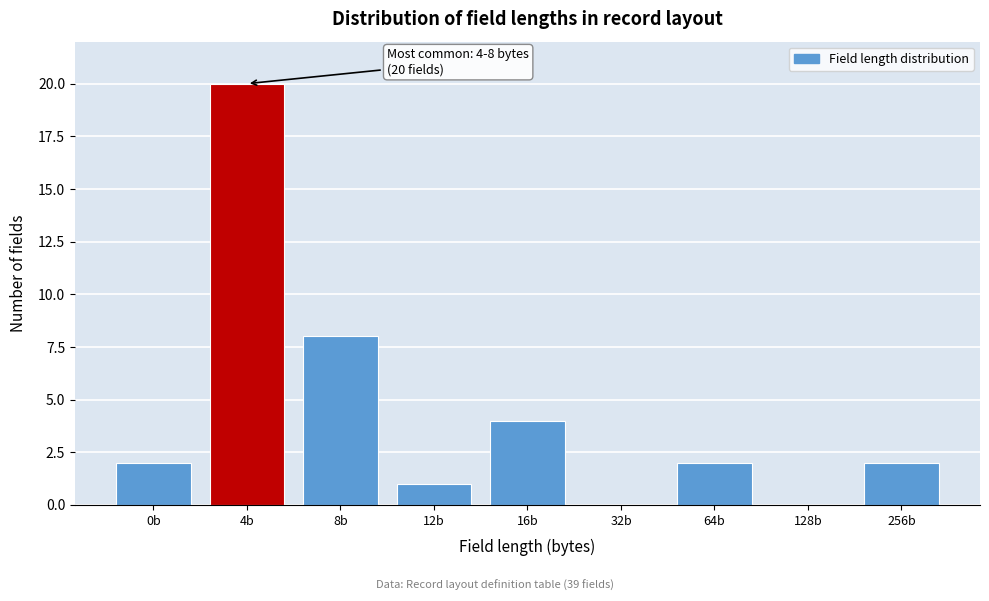

Reading left to right, list all the values displayed in this chart.

0b=2	4b=20	8b=8	12b=1	16b=4	32b=0	64b=2	128b=0	256b=2